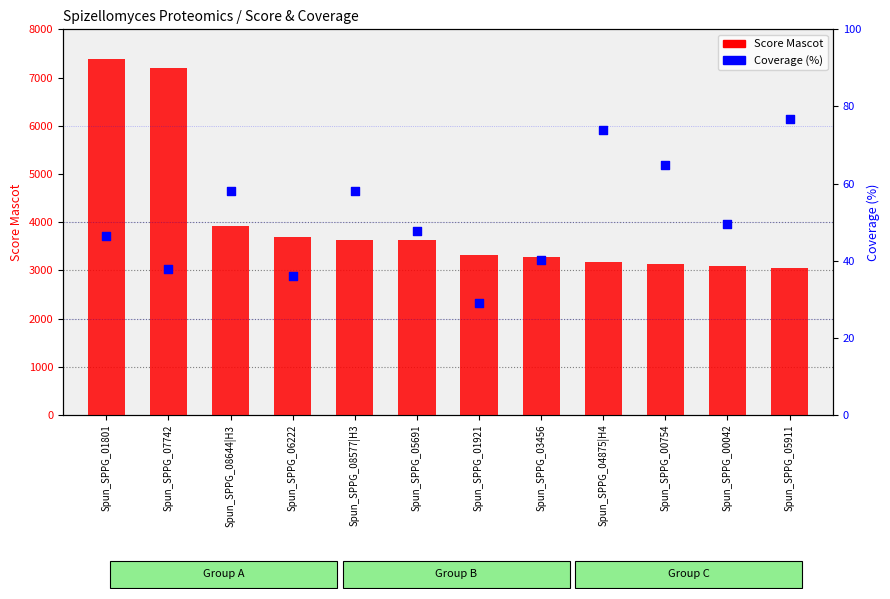

Which series contains the highest Y value?

Score Mascot